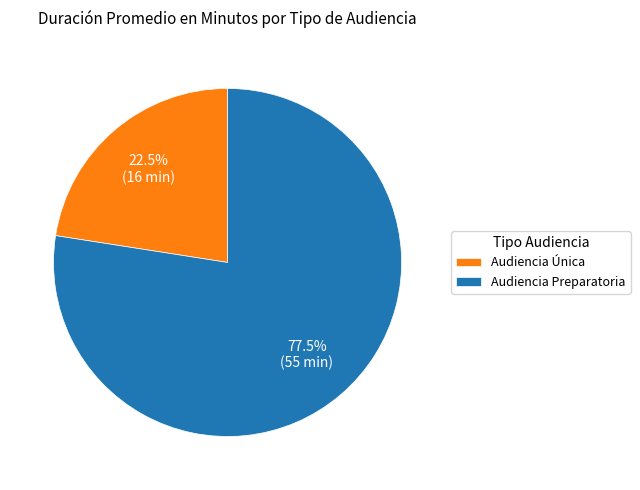

Combined, what portion of the pie is Audiencia Única and Audiencia Preparatoria?

100.0%